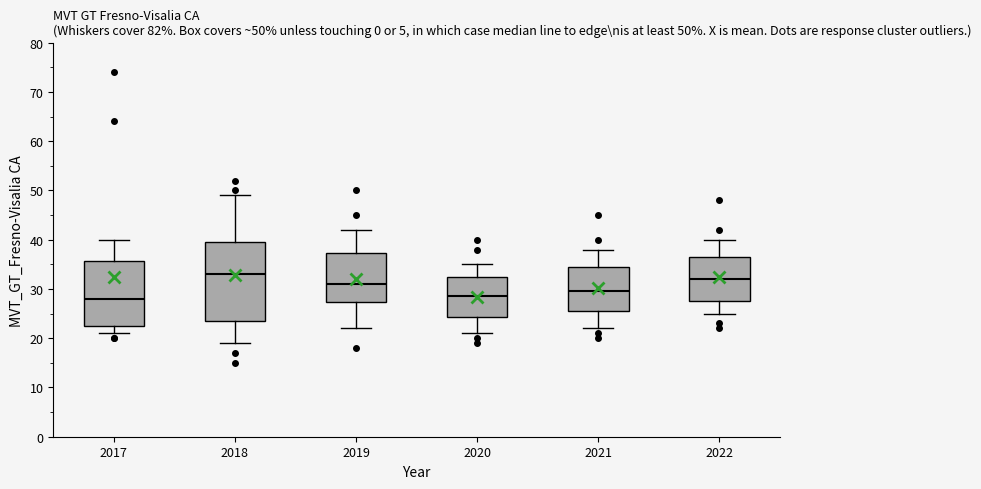

Which box is the tallest, from its lower edge to its upper edge?

2018